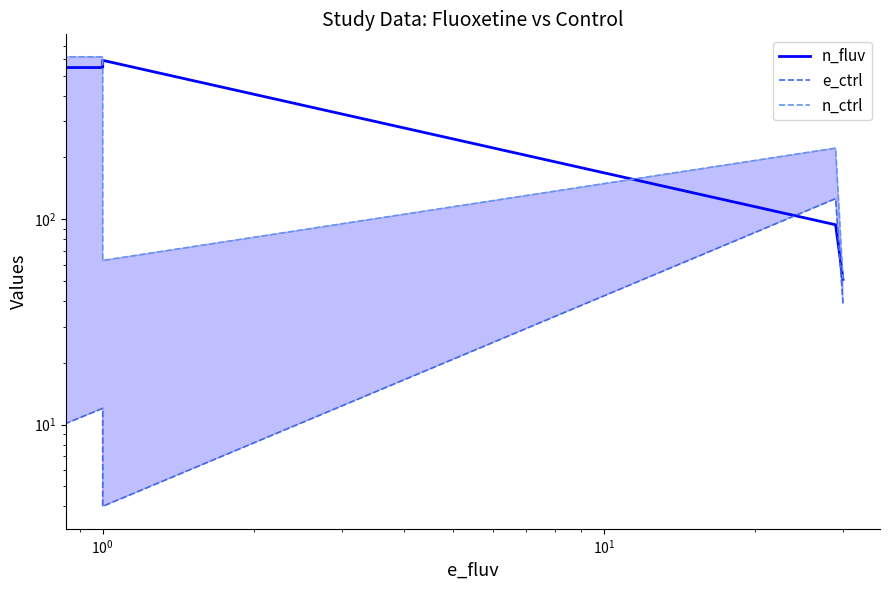

Rank the series by their maximum value, from lowest to highest.

e_ctrl, n_fluv, n_ctrl